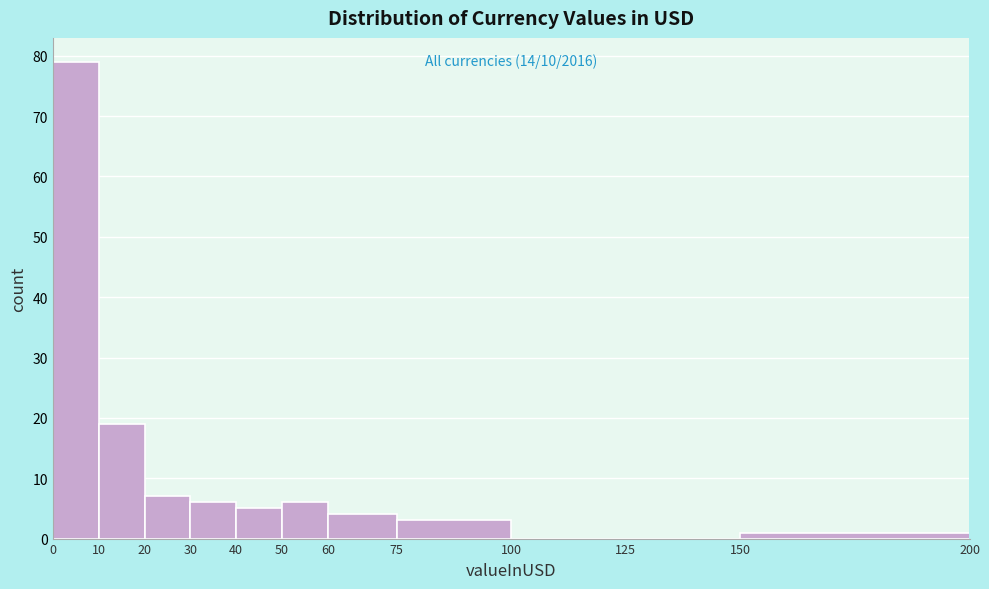

Which range on the x-axis has the tallest bar?

0 to 10